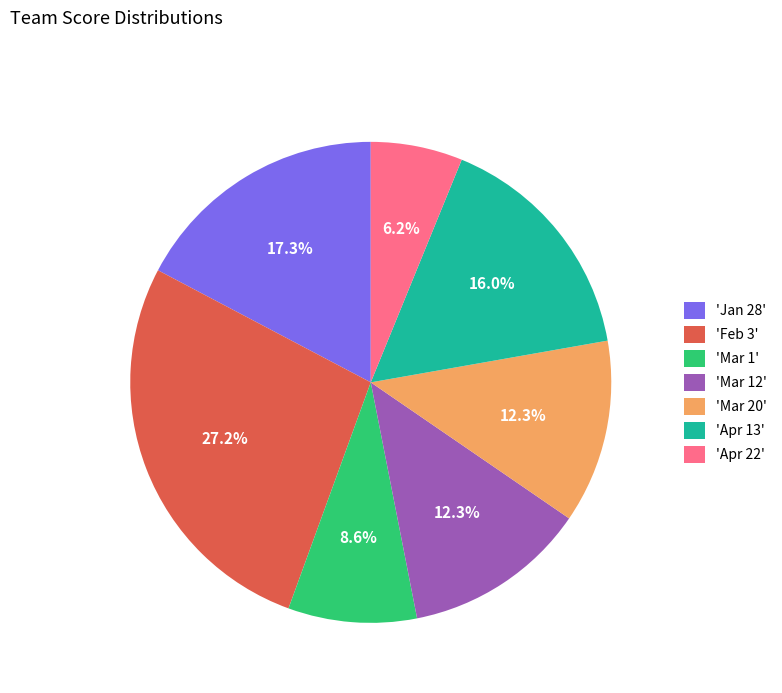

Approximately how many times larger is the value at 'Apr 13' compared to 'Apr 22'?

2.6